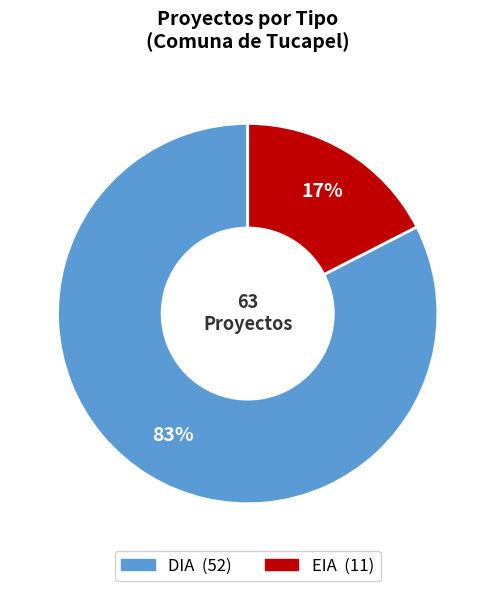

To the nearest percent, what portion does EIA represent?

17%